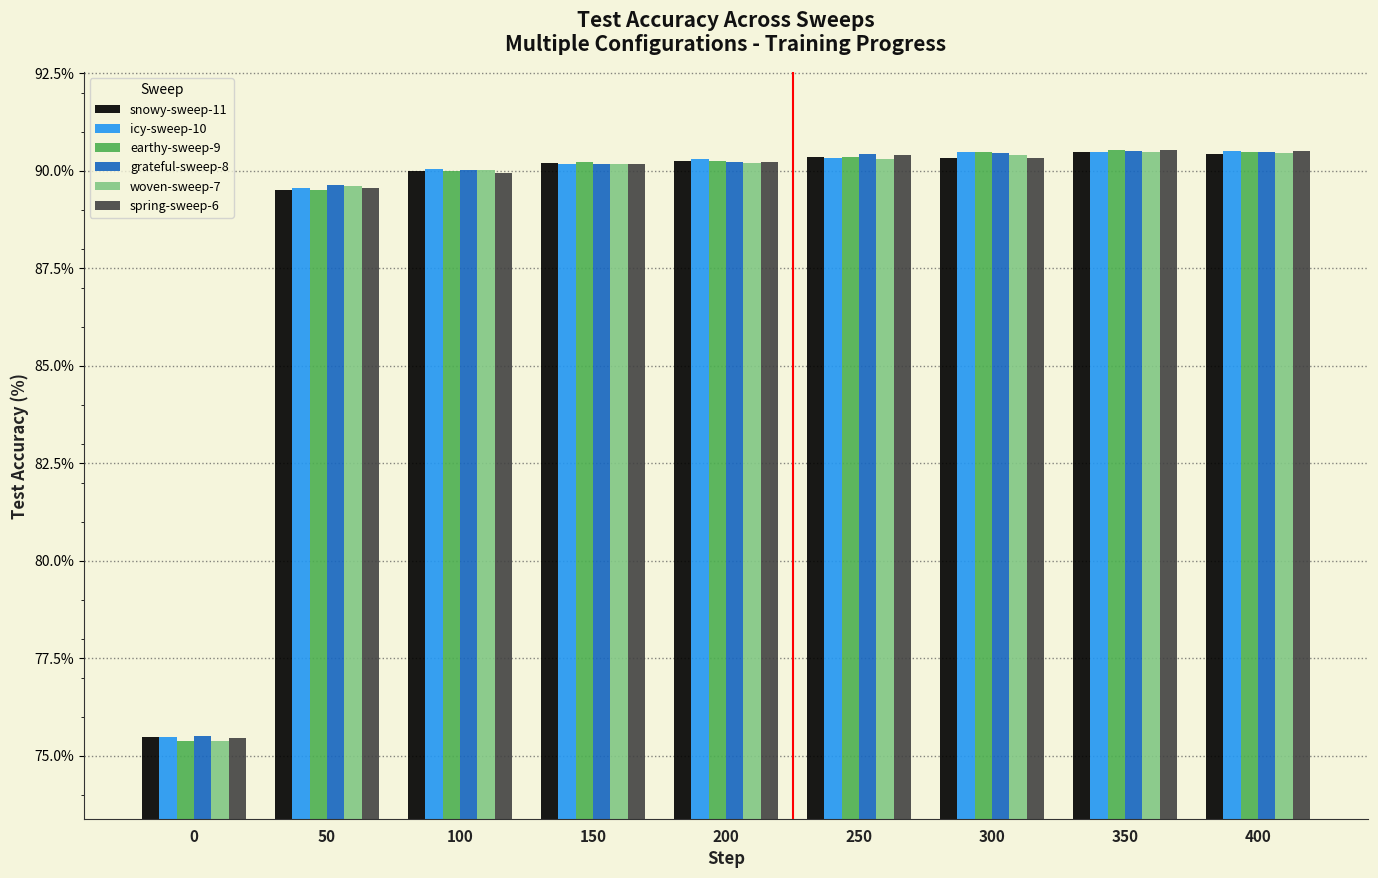

What is the difference between the second highest and second lowest values in the grateful-sweep-8 series?

0.8